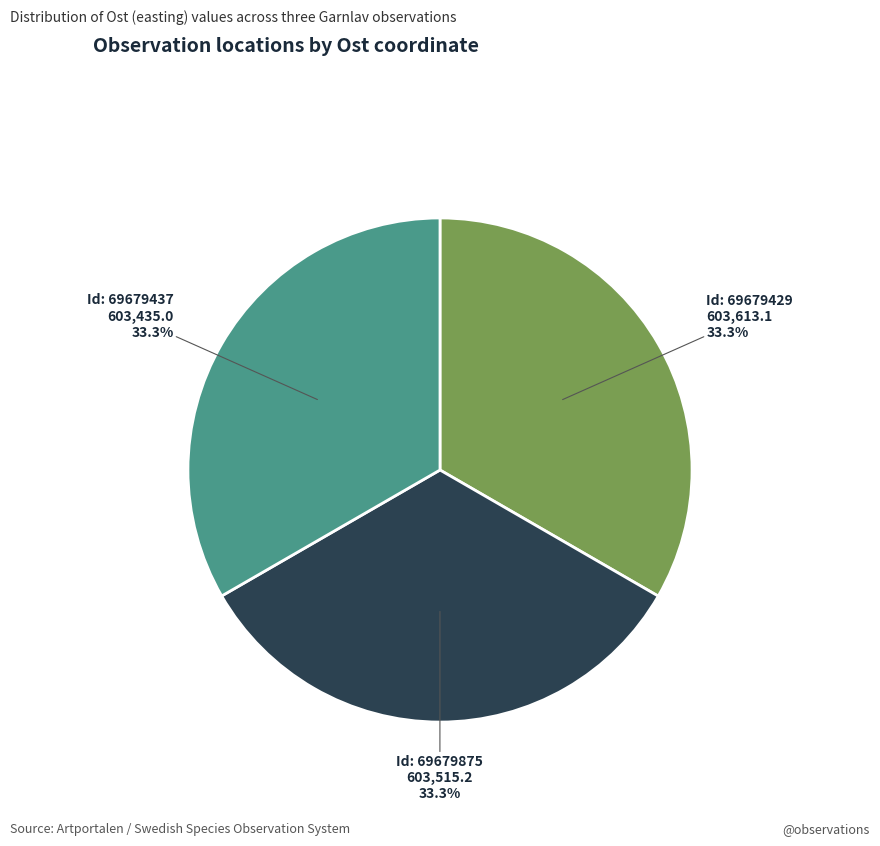

Does any single category account for the majority?

No